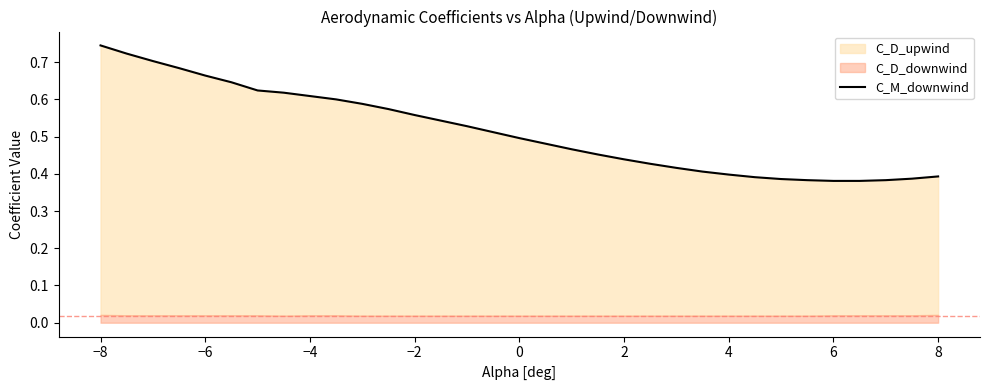

True or false: the data shows 0.7 at 14.

False